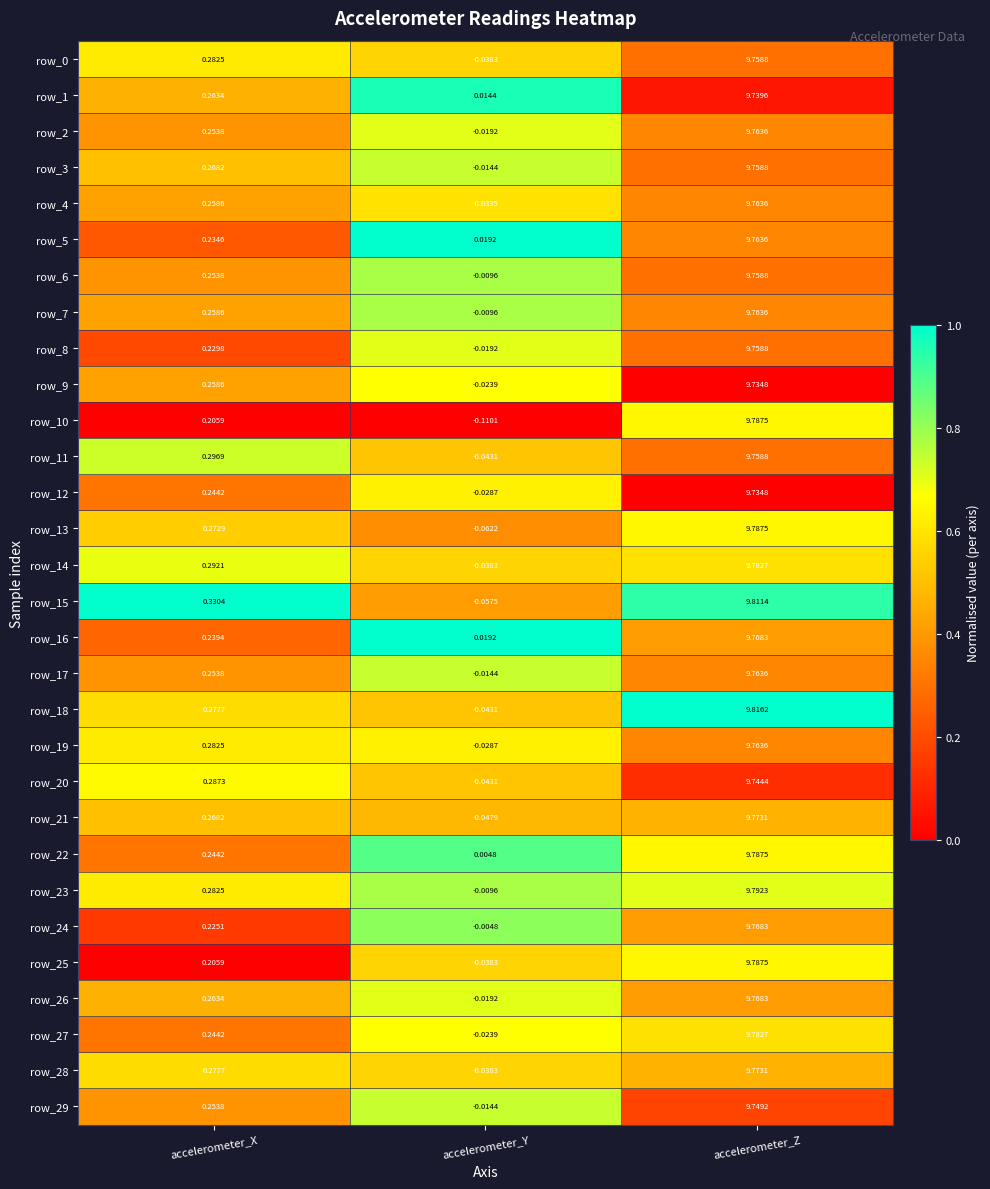

At how many categories does at least one series exceed 0?

3